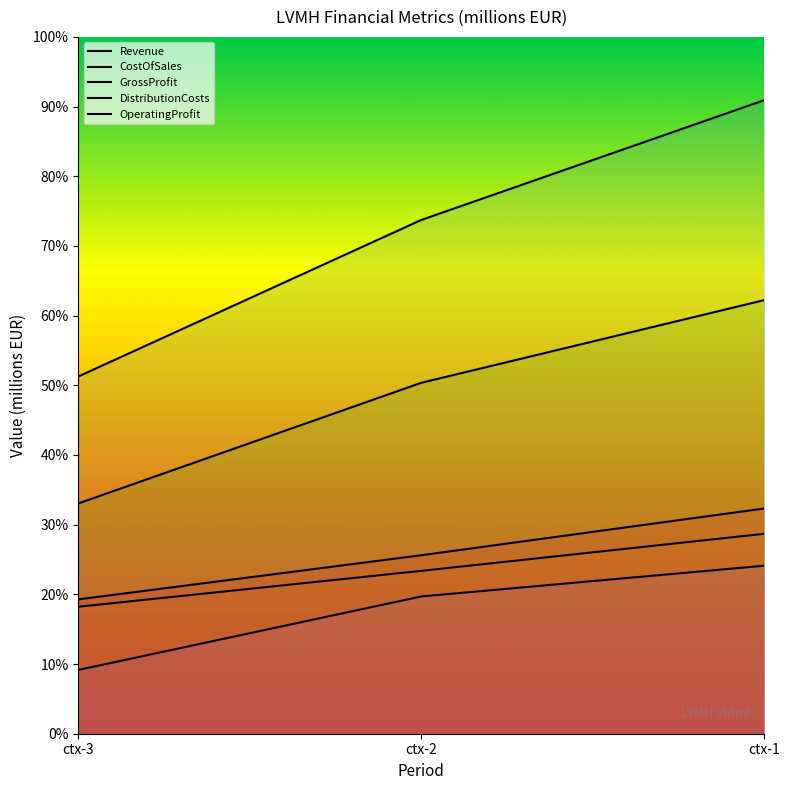

How many lines are shown in the chart?

5